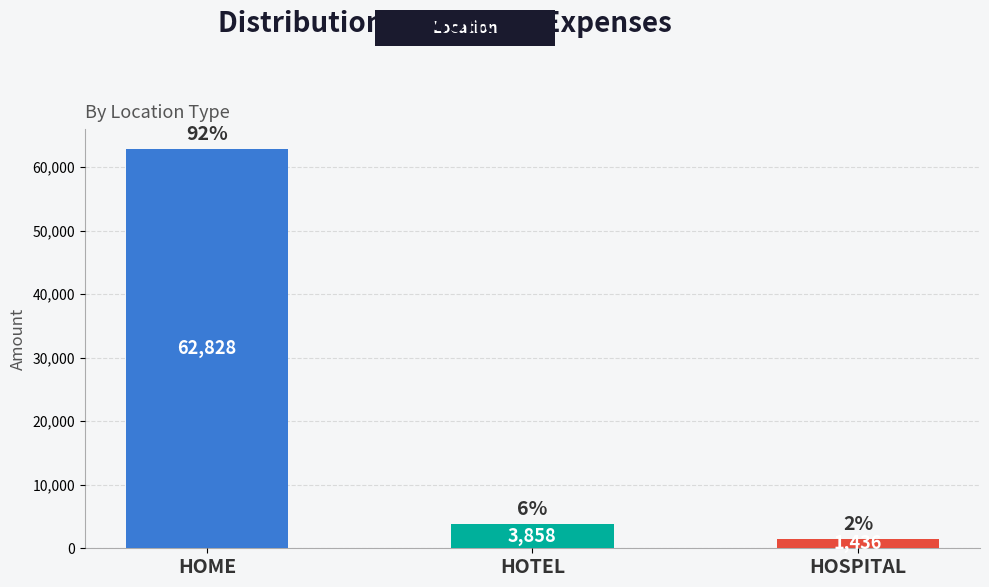

Approximately how many times larger is the value at HOME compared to HOSPITAL?

43.8